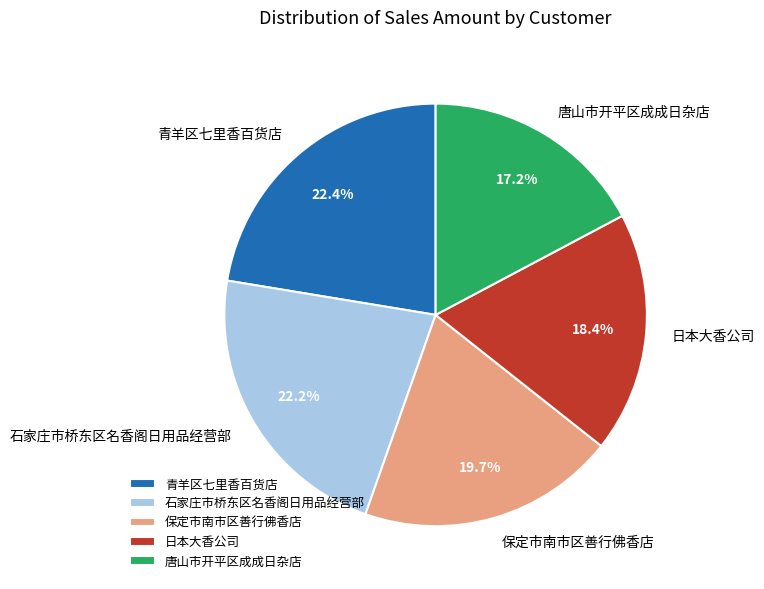

The 保定市南市区善行佛香店 slice represents 6% of the pie. True or false?

False